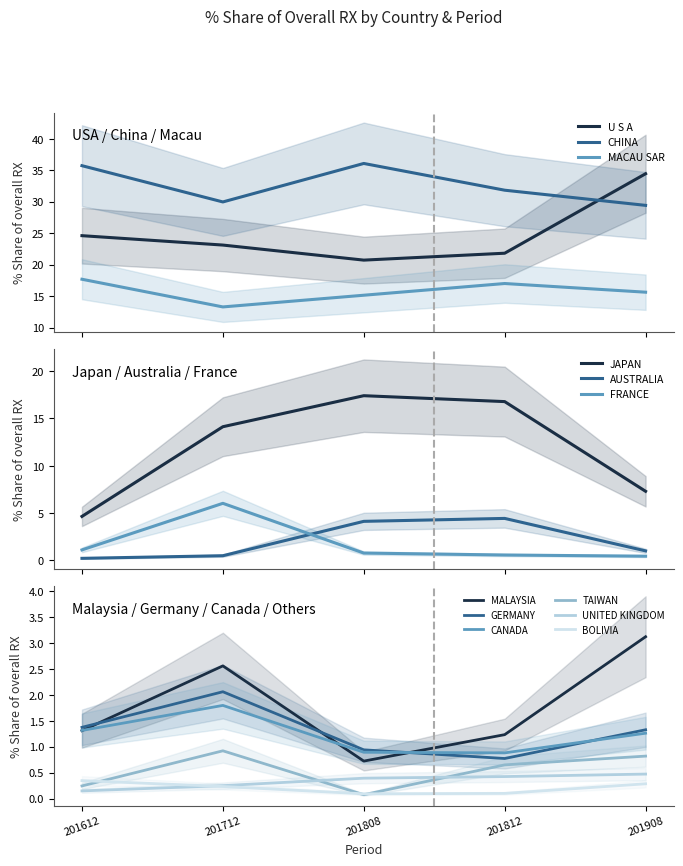

What is the greatest value displayed?

36.1